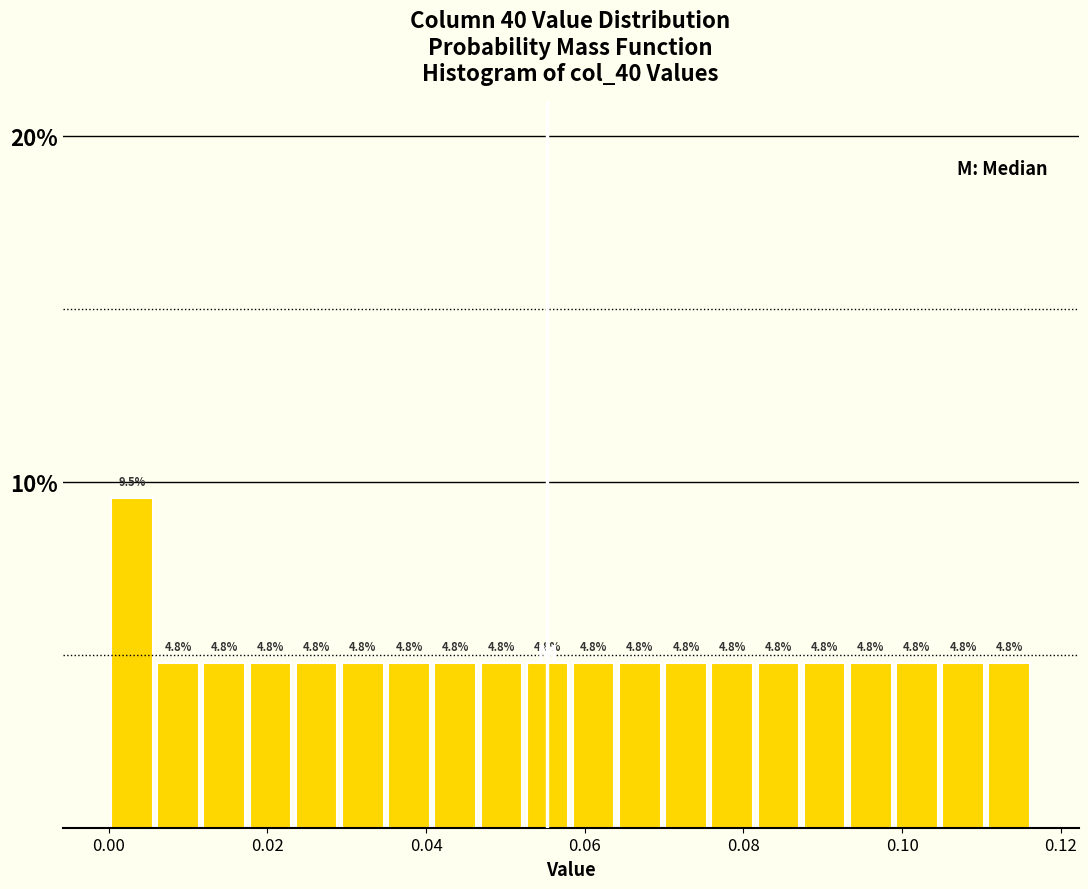

Around what value on the x-axis is the tallest bar? Give the approximate position of its centre, as read against the axis.

0.002